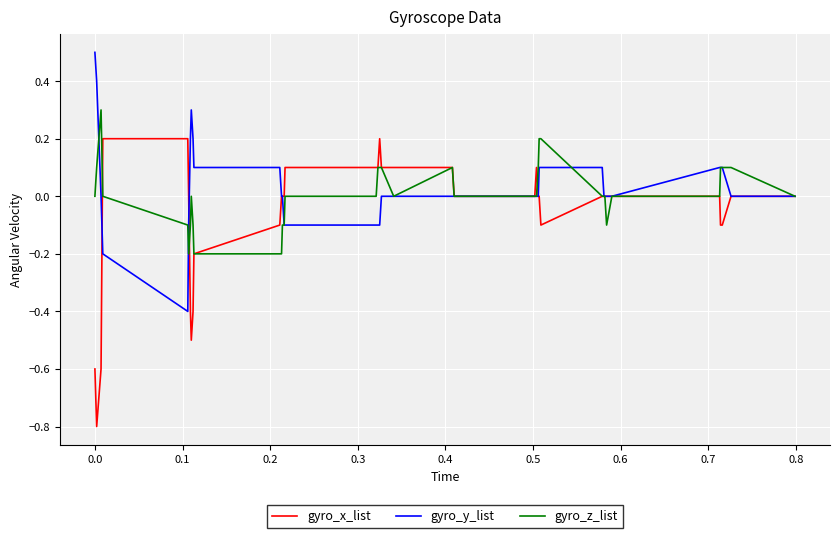

What is the greatest value displayed?

0.5